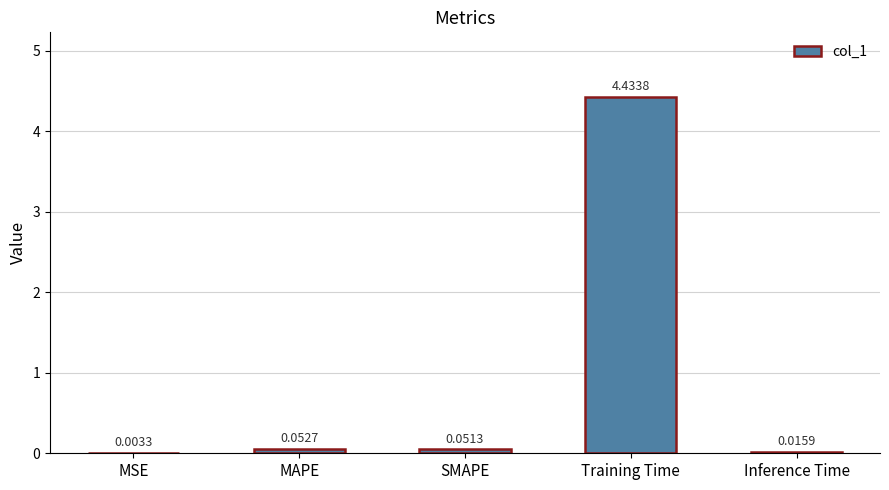

At which label is the value closest to 2?

MAPE